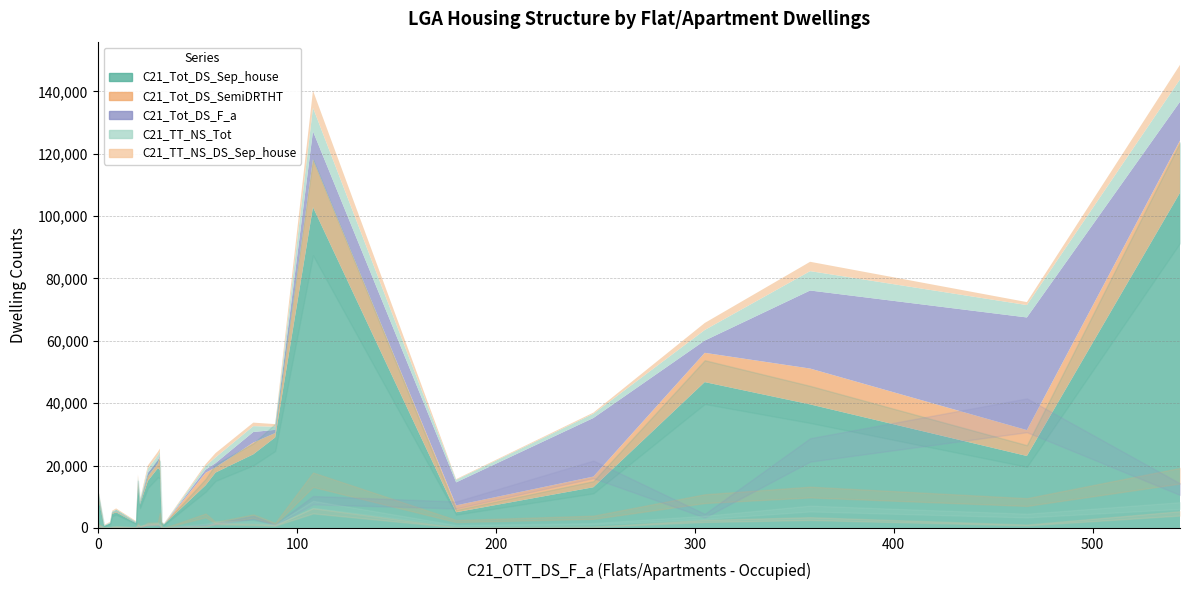

What is the difference between the maximum and minimum values in the C21_TT_NS_Tot series?

7458